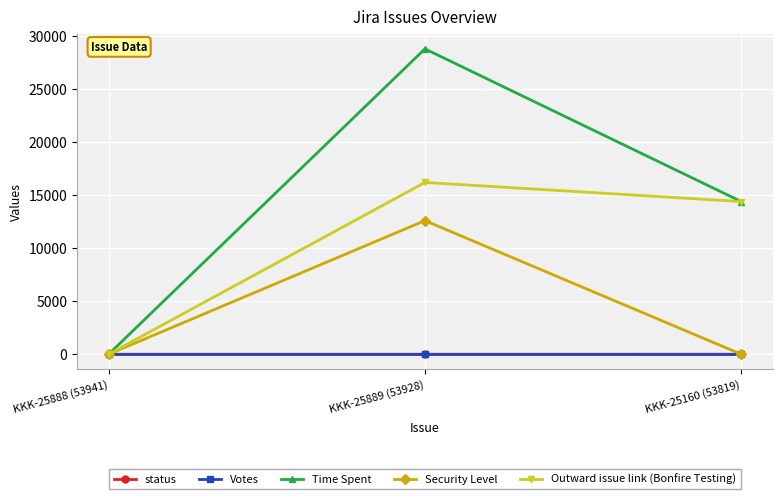

Between KKK-25888 (53941) and KKK-25889 (53928), which series saw the biggest shift?

Time Spent